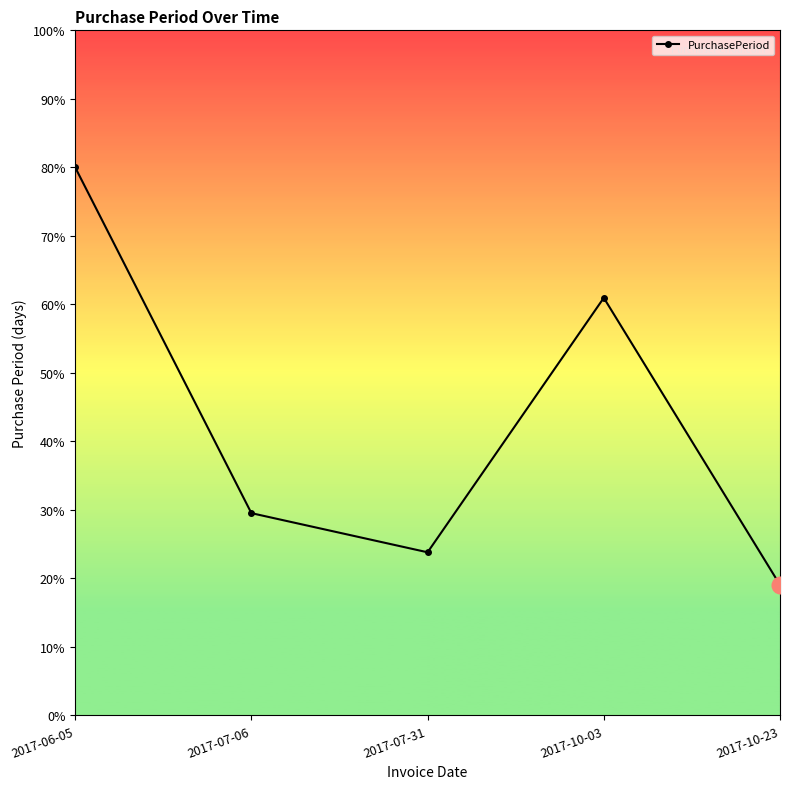

Rank the categories by value from lowest to highest.

2017-10-23, 2017-07-31, 2017-07-06, 2017-10-03, 2017-06-05